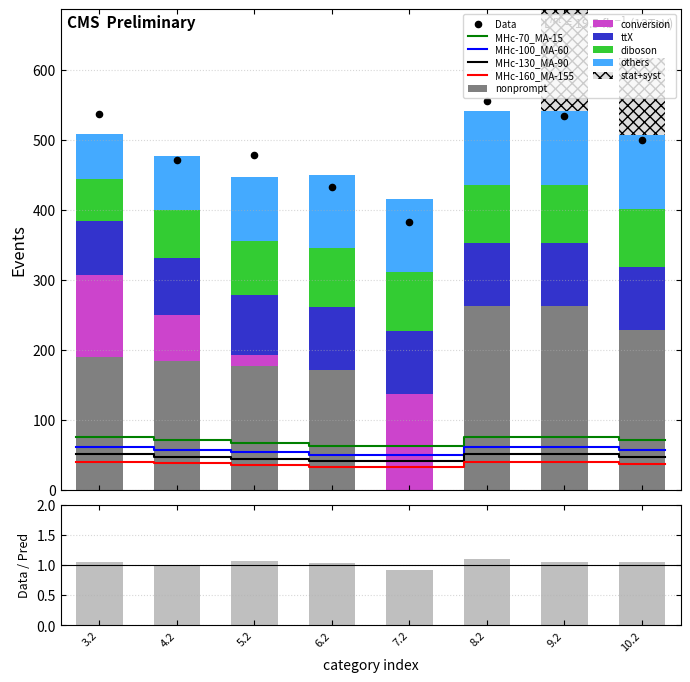

What is the maximum value for nonprompt?

262.2